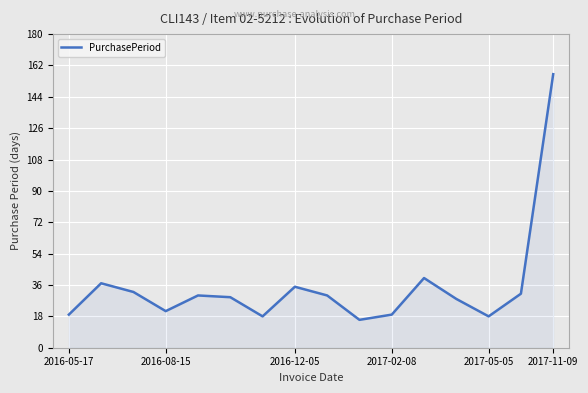

What is the minimum value shown in the chart?

16